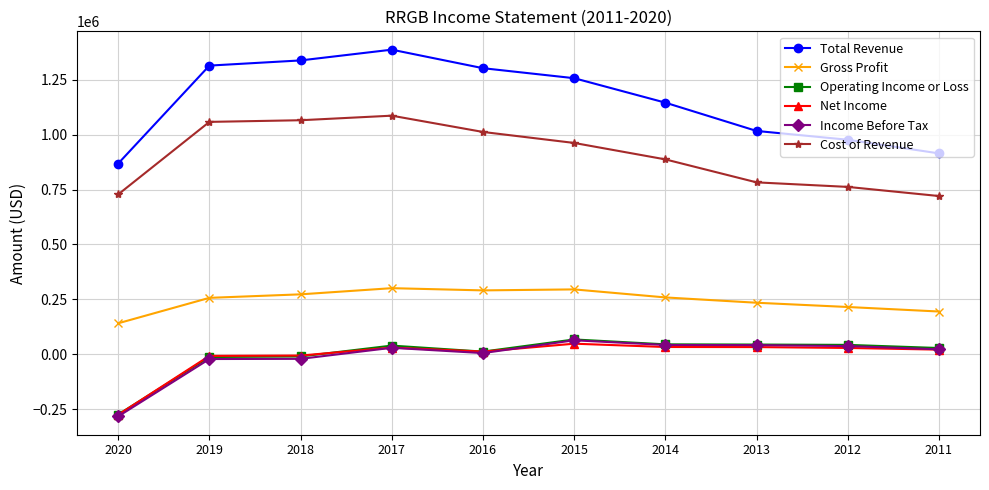

What is the total value across all series at 2013?

2151600